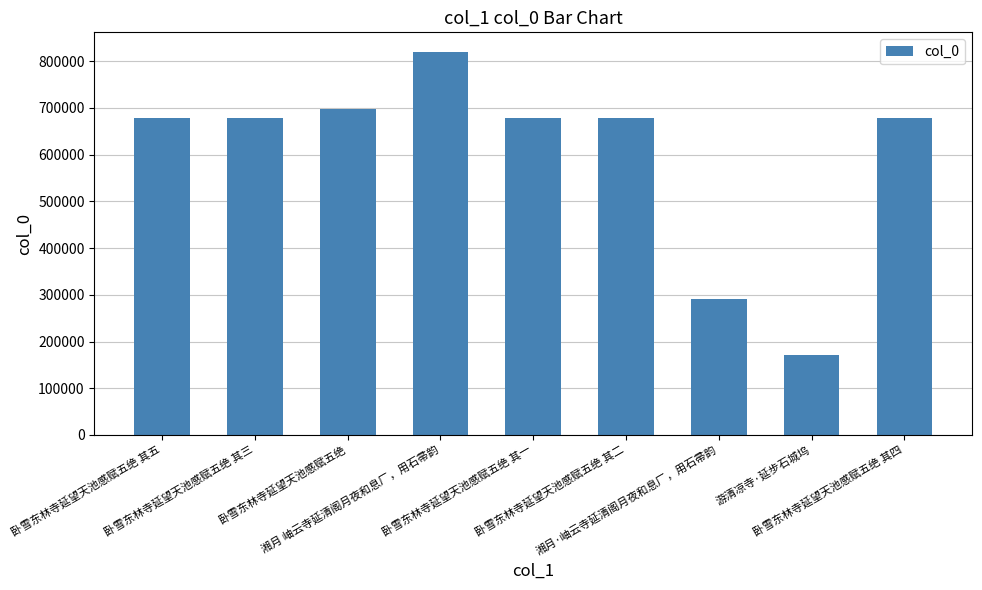

How many bars are there in total?

9